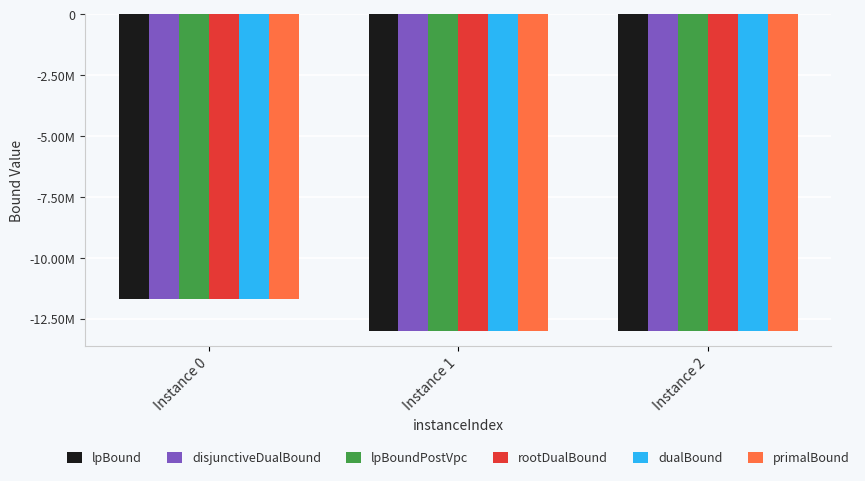

At which label does dualBound first exceed -12979943?

Instance 0